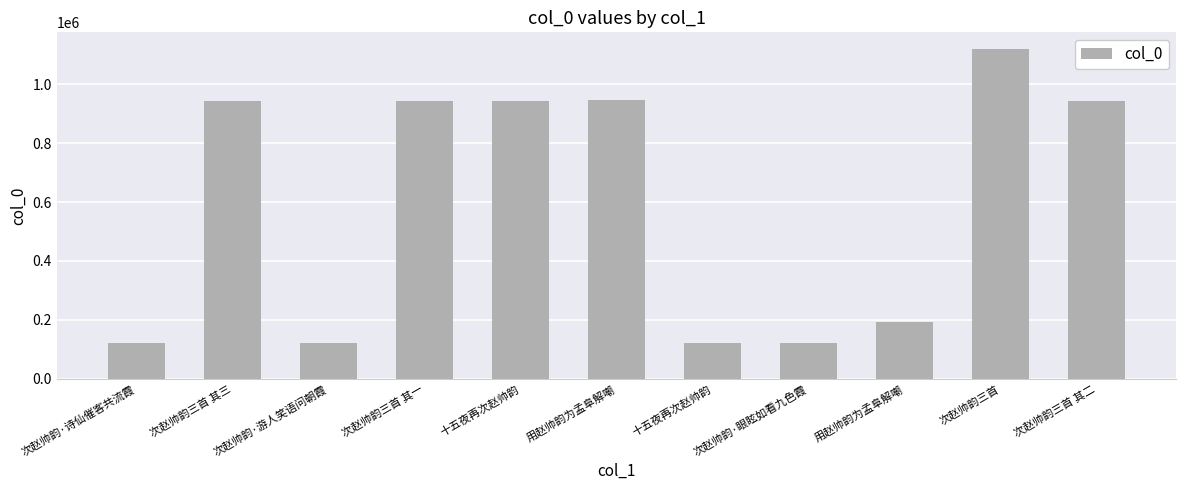

Does the chart contain stacked bars?

No